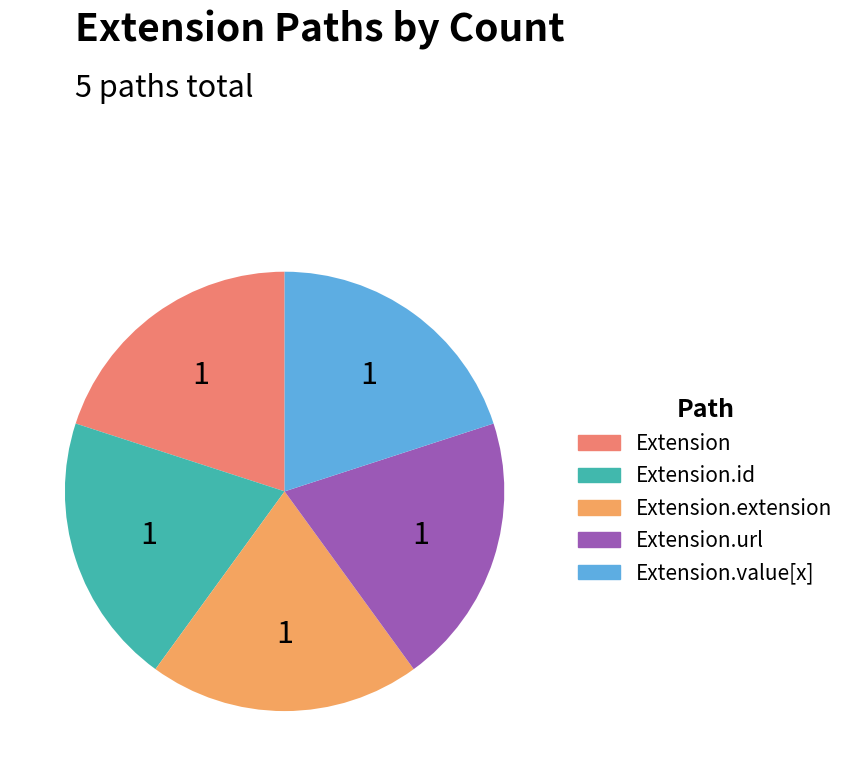

Is there a majority slice in this chart?

No